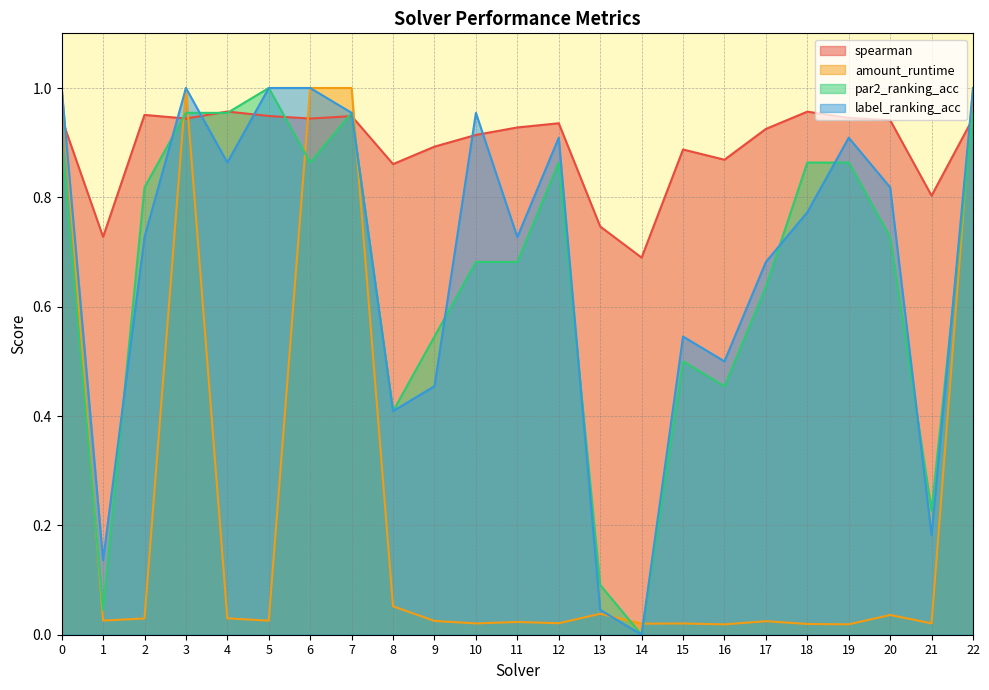

Which series has the widest spread of values?

par2_ranking_acc